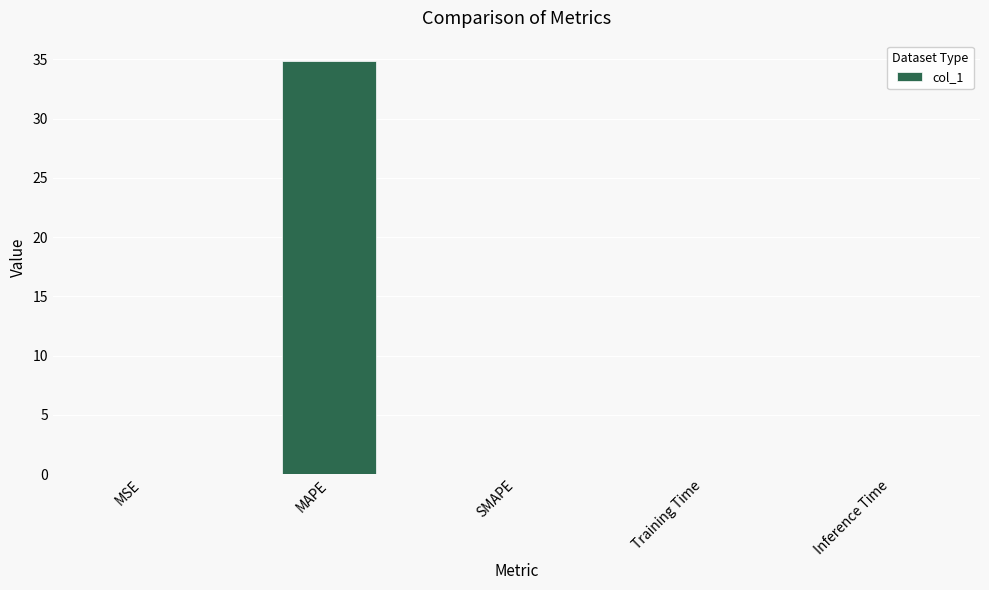

What is the greatest value displayed?

34.8